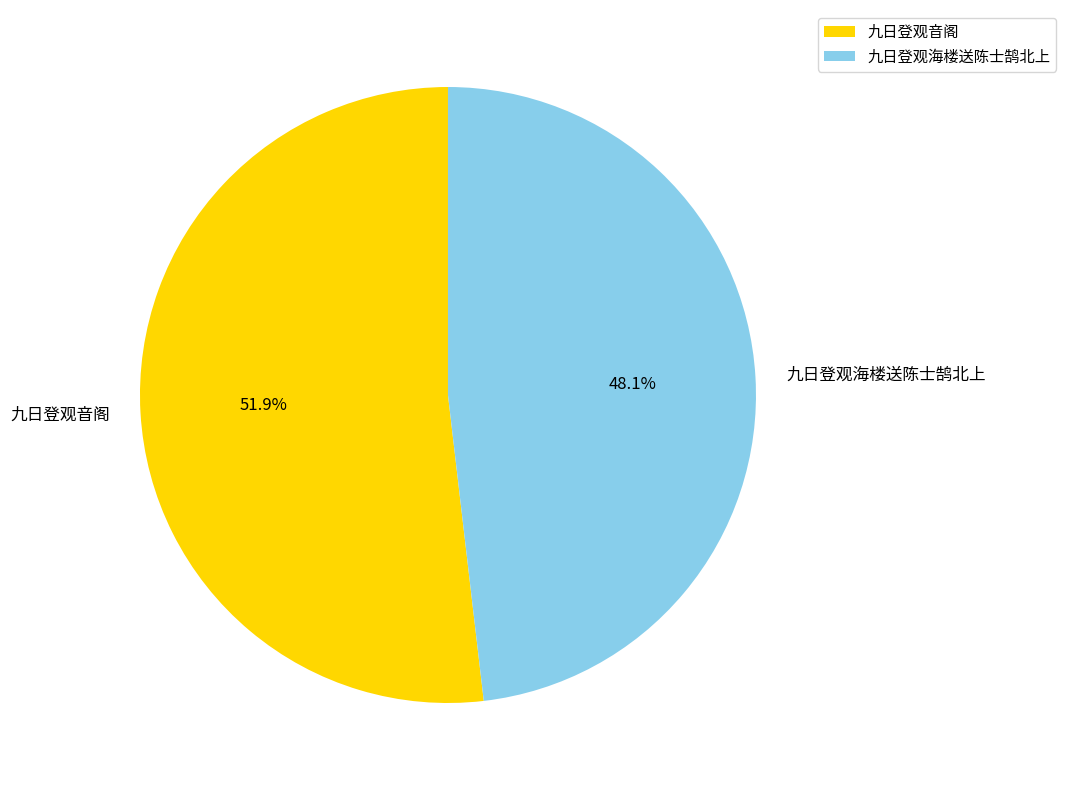

What percentage do 九日登观音阁 and 九日登观海楼送陈士鹄北上 together represent?

100.0%